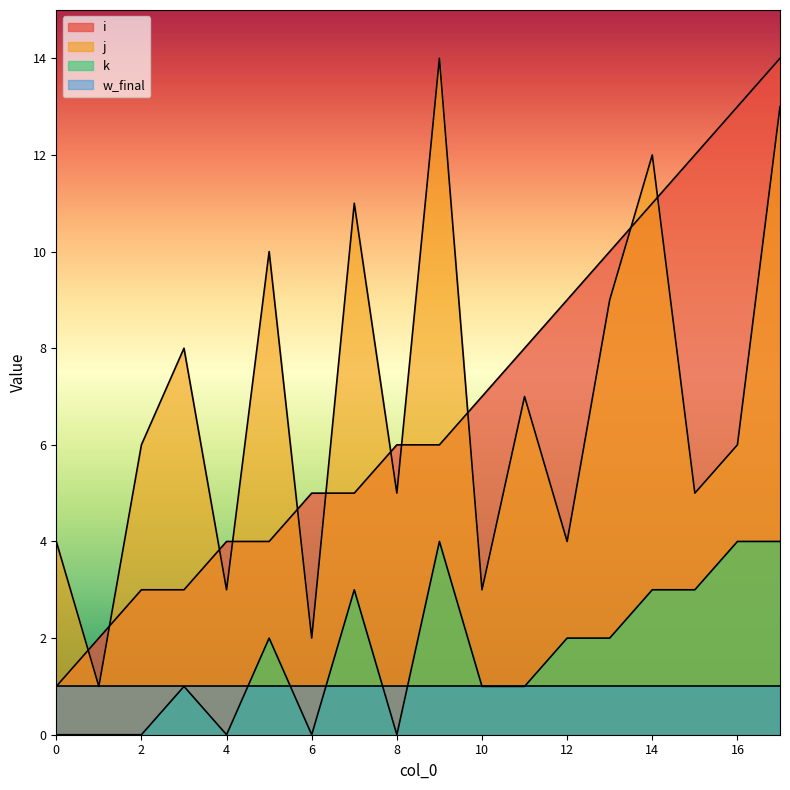

True or false: j has a value of 7 at 15.

False